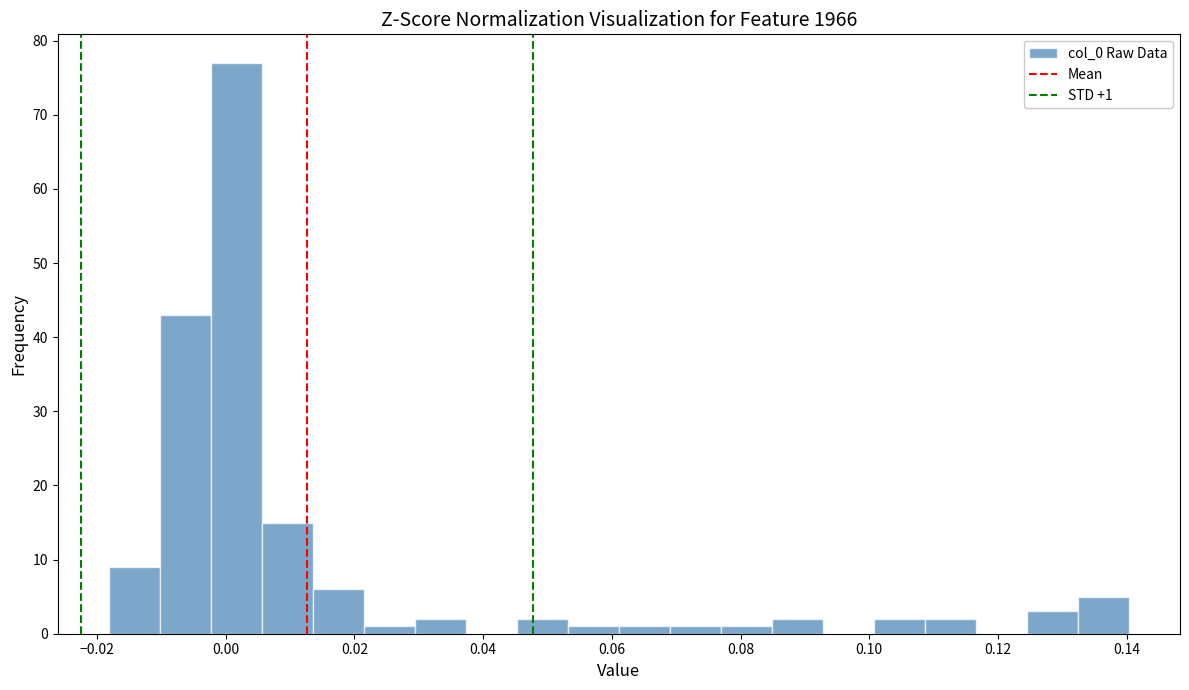

Read against the x-axis, roughly where is the centre of the tallest bar?

0.002